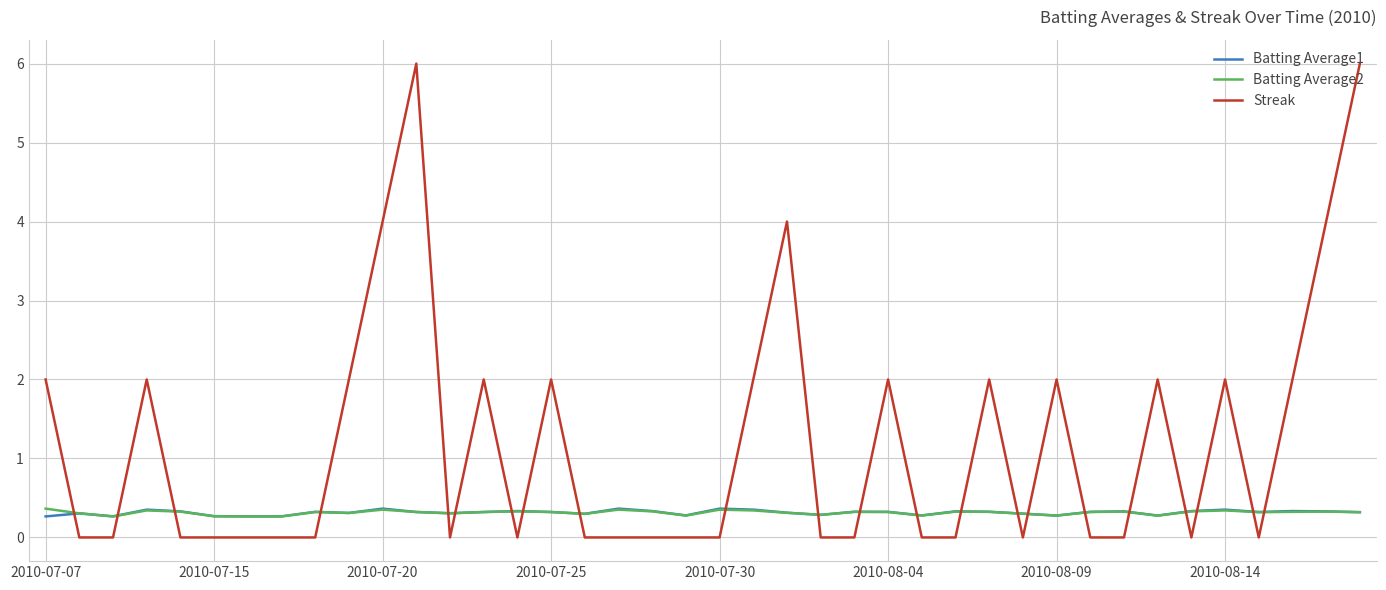

What is the greatest value displayed?

6.0